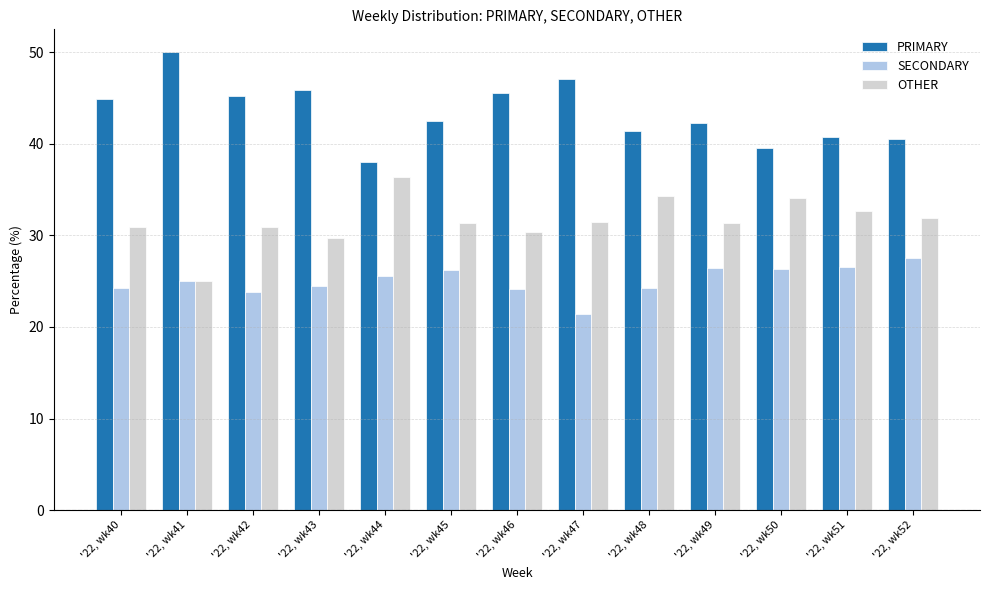

Read the SECONDARY value at '22, wk49.

26.4